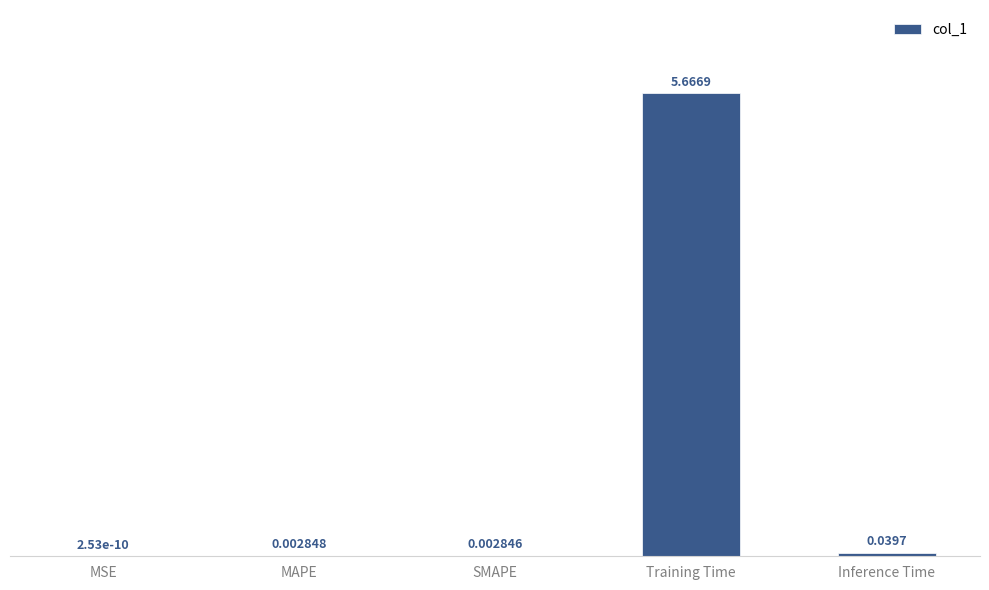

At which label is the value closest to 2?

Inference Time